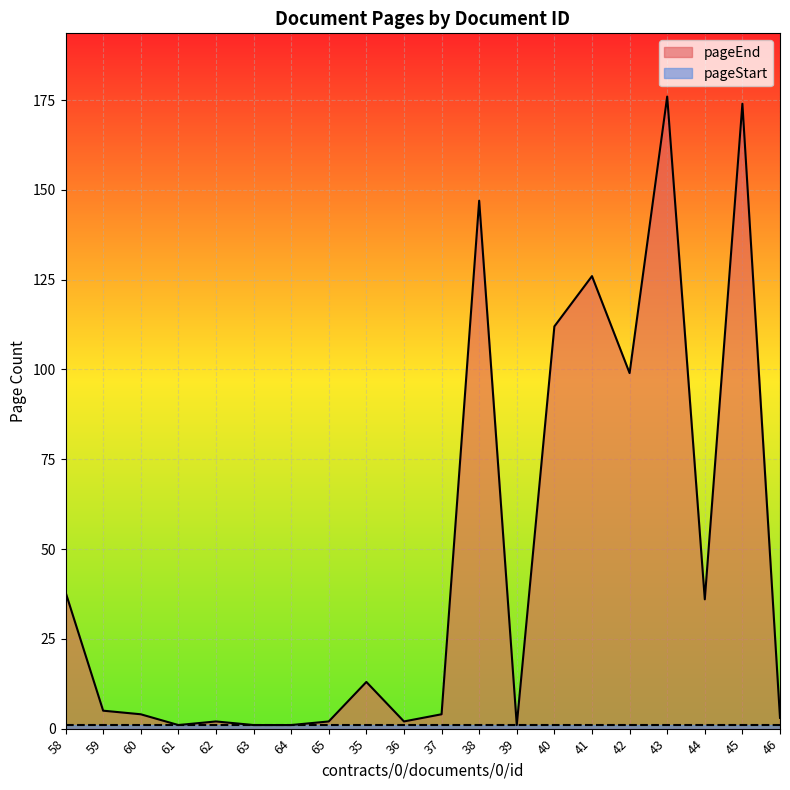

How many categories are shown in the chart?

20